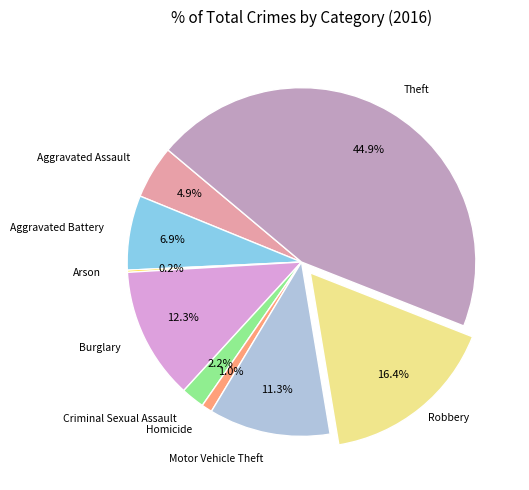

What portion of the pie excludes Homicide?

99.0%